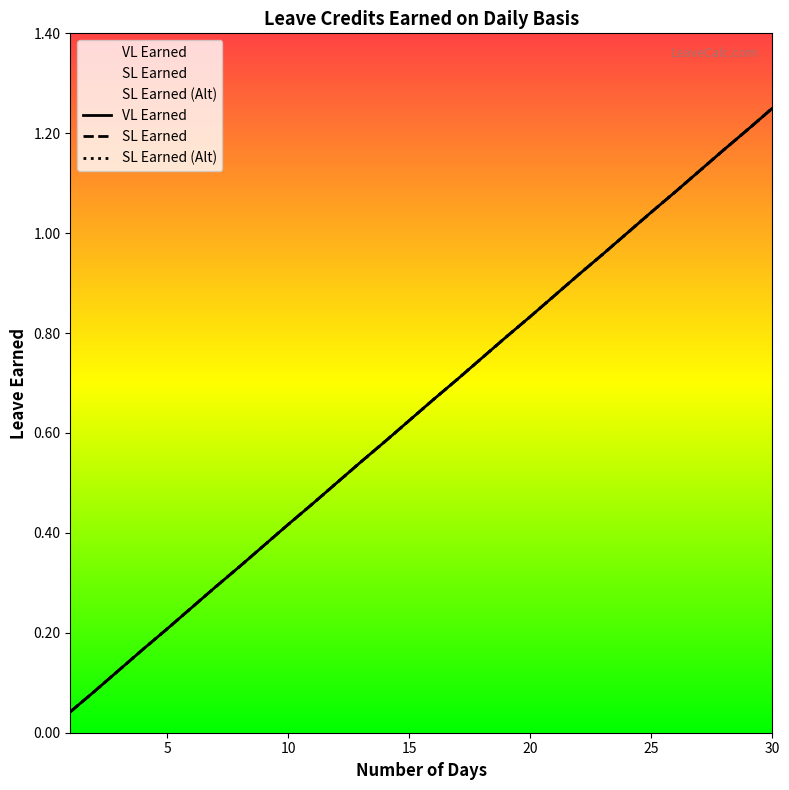

At which category is the sum across all series the highest?

30